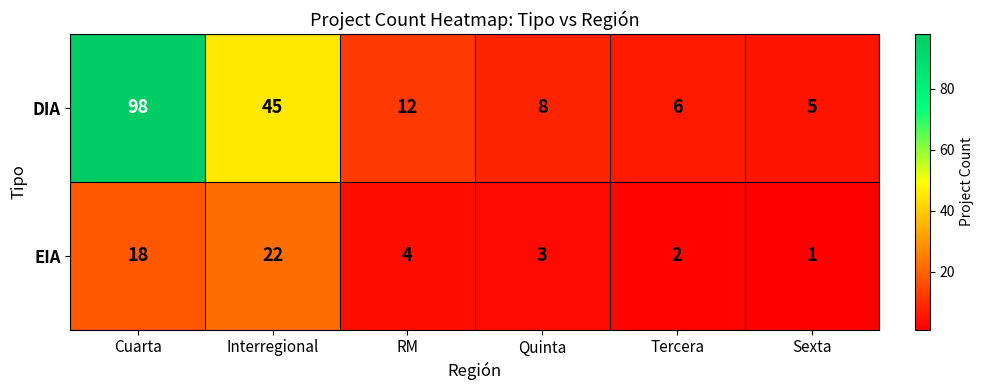

At which label is DIA closest to 51?

Interregional